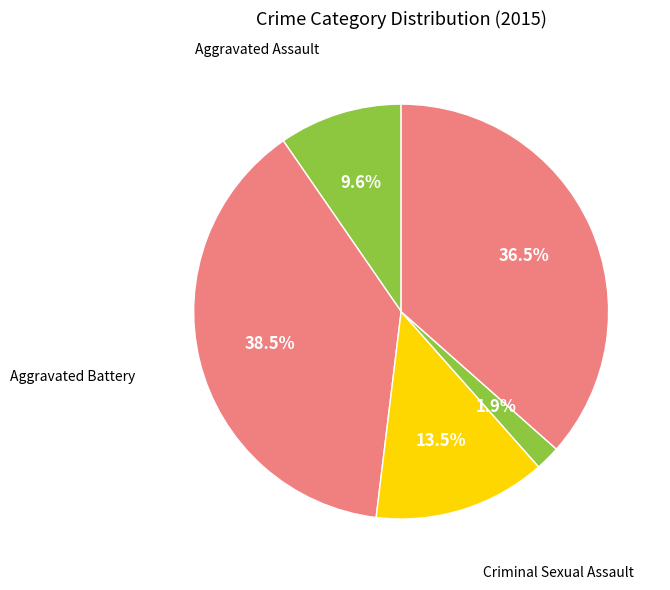

Which slice is the largest?

Aggravated Battery